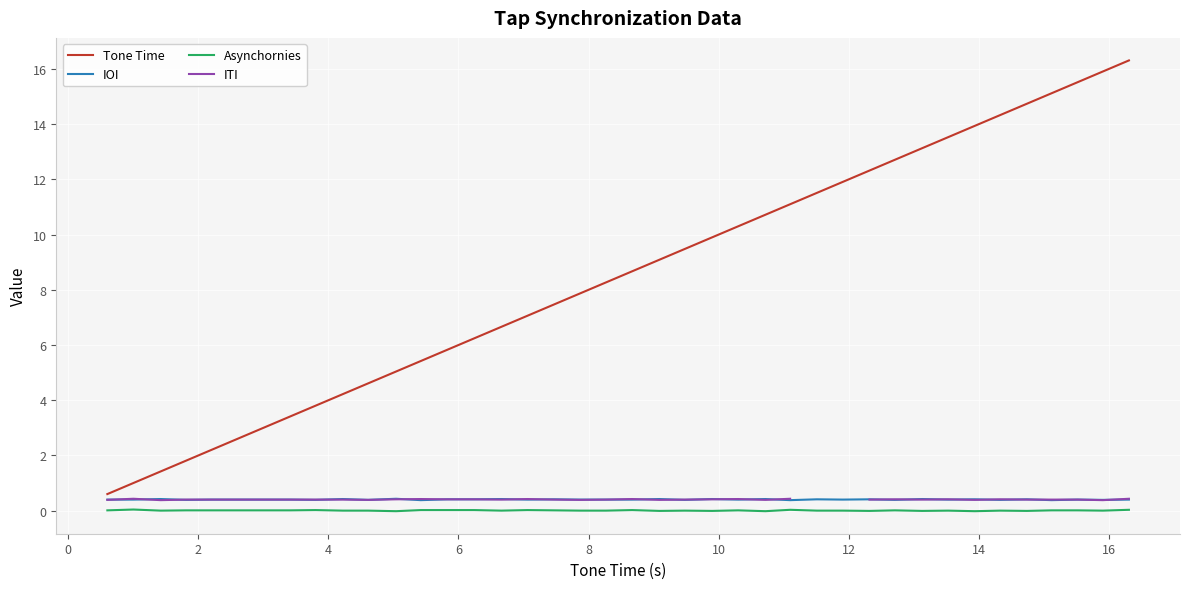

Does the chart display data point markers on the line(s)?

No